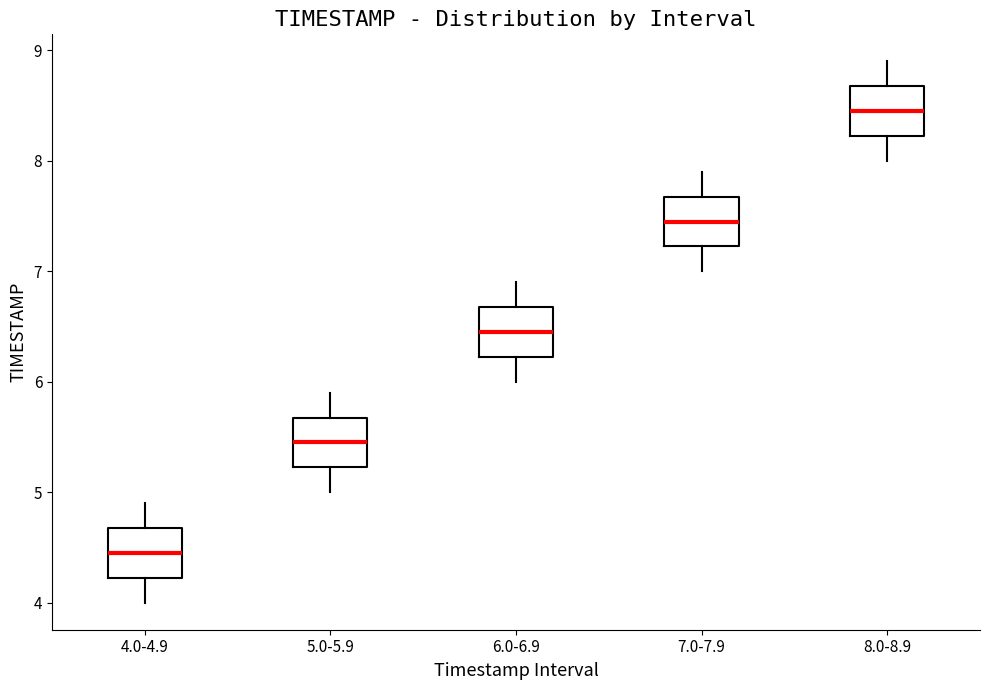

Which box has the highest median line?

8.0-8.9